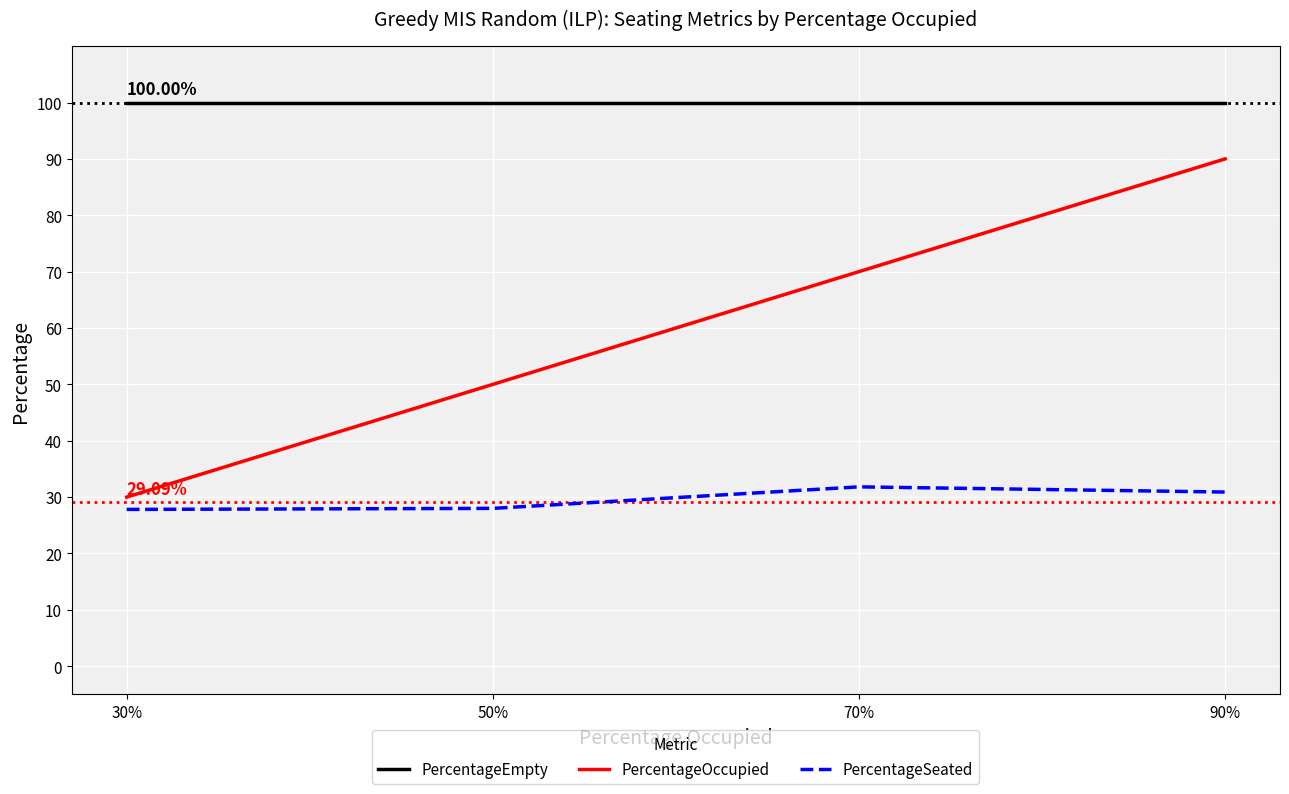

List the series in order of their overall mean, lowest first.

PercentageSeated, PercentageOccupied, PercentageEmpty